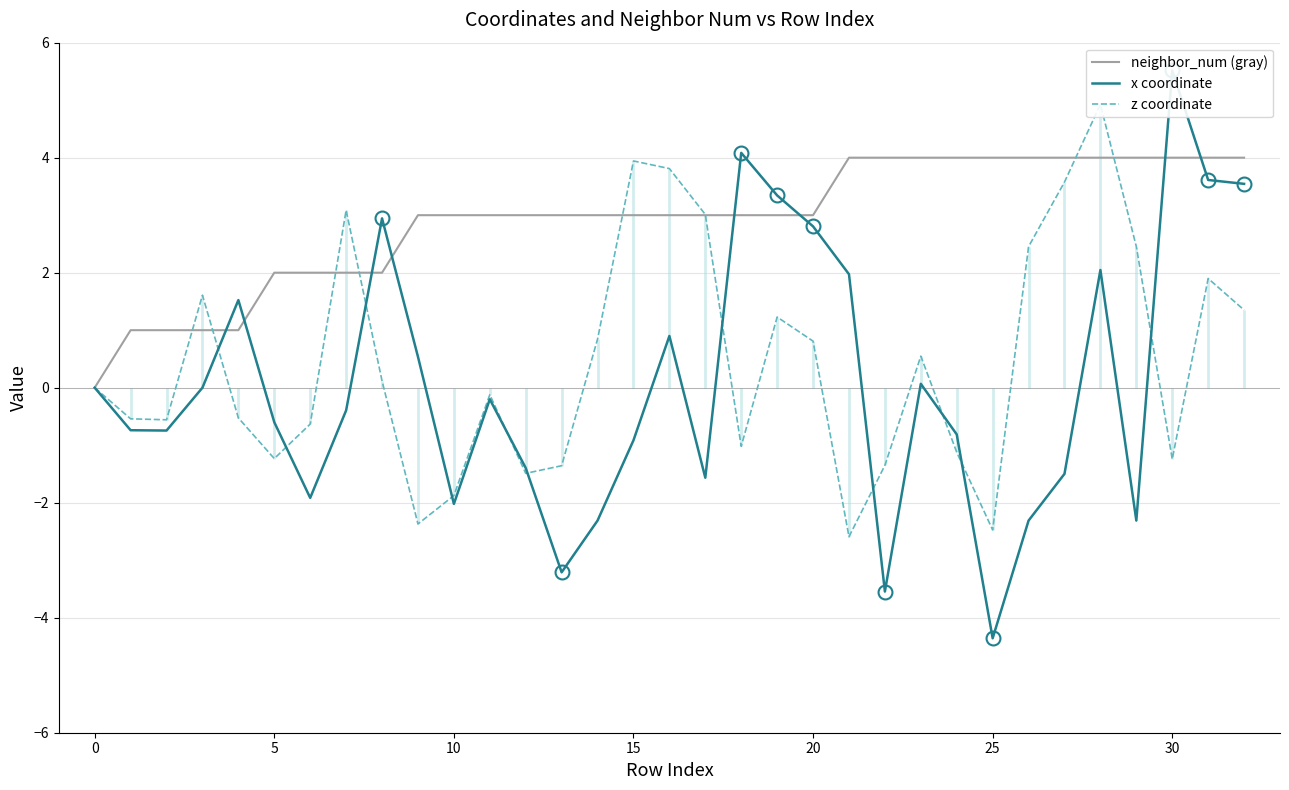

What is the value of the x coordinate point at the 27th from the left?

-2.3